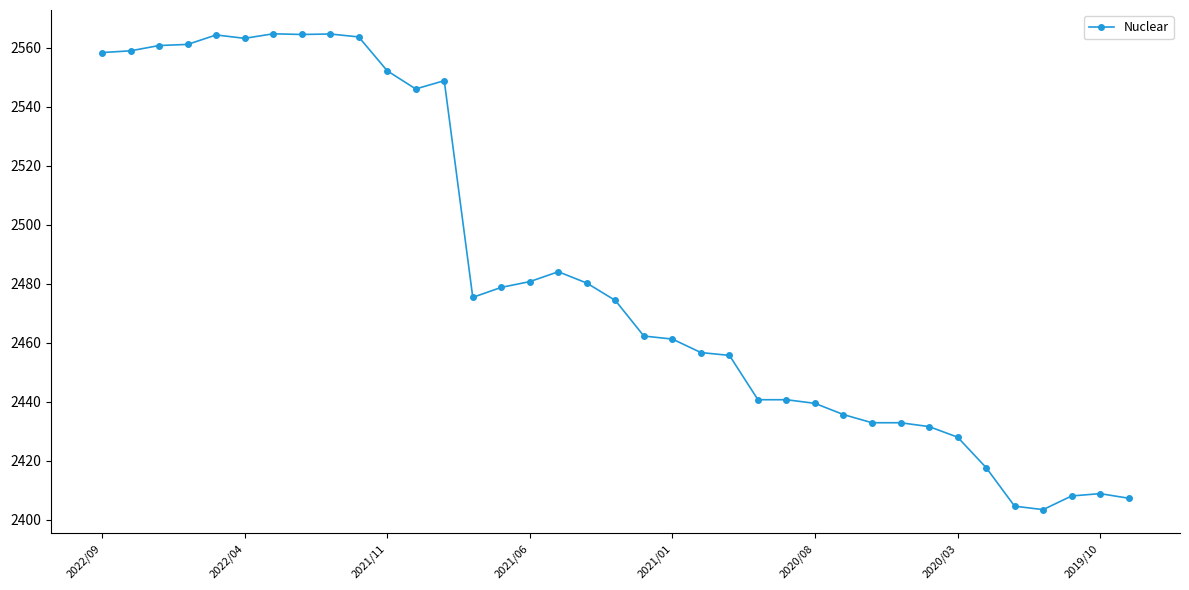

What is the difference between the second highest and second lowest values?

160.1